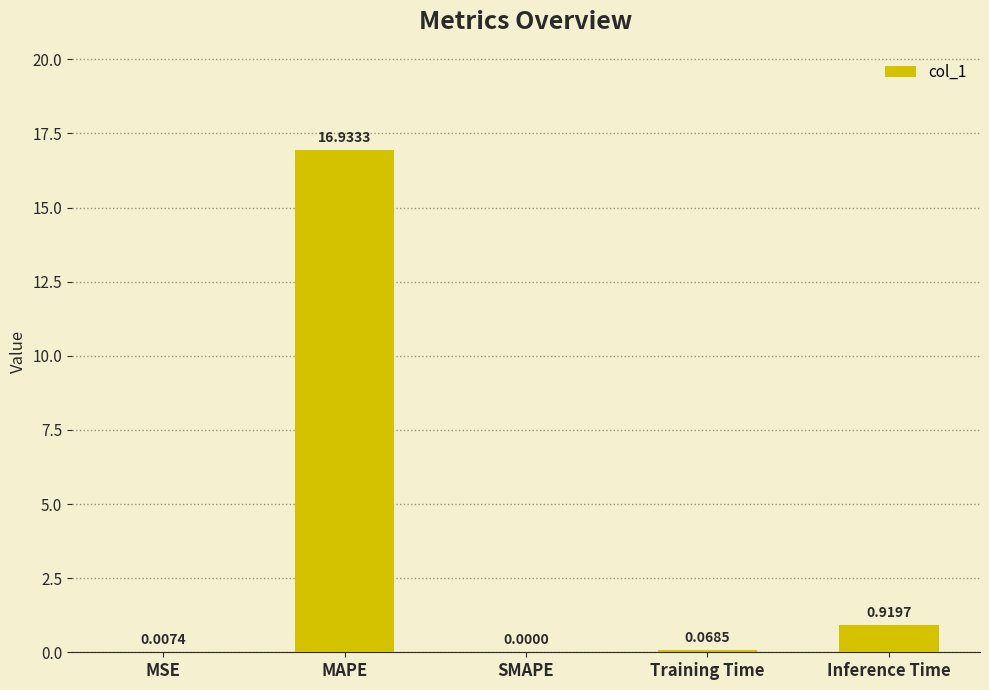

How many data points are above 0?

4